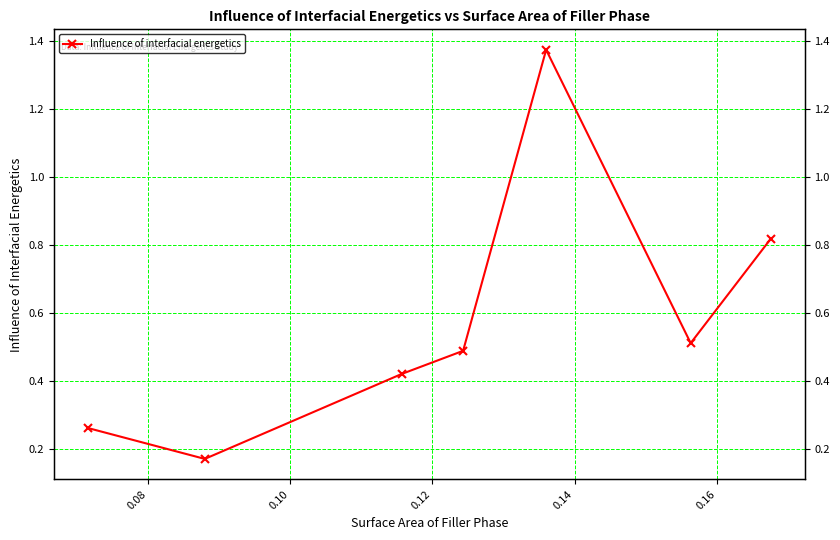

At which category does the data reach its first local valley?

0.08